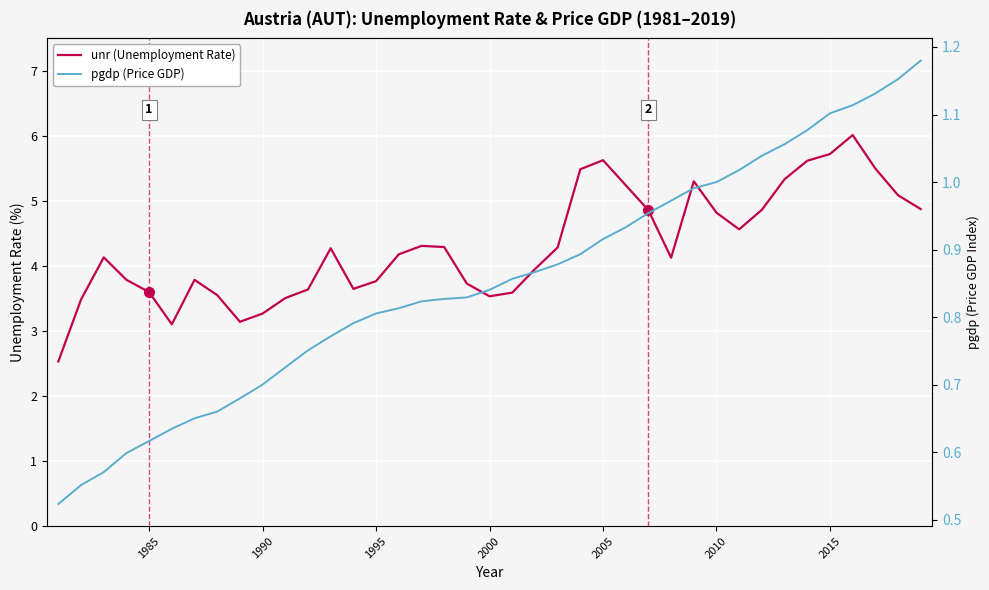

What is the minimum value for pgdp (Price GDP)?

0.5